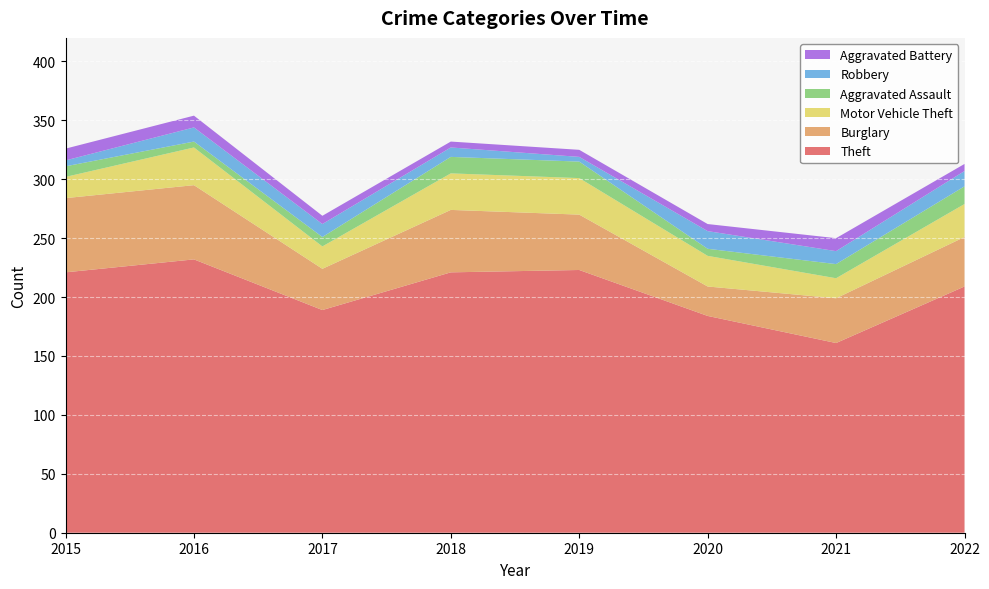

Reading left to right, what are all the values shown in this chart?

Theft: 221	232	189	221	223	184	161	209
Burglary: 63	63	35	53	47	25	38	42
Motor Vehicle Theft: 18	32	19	31	31	26	17	28
Aggravated Assault: 9	5	8	14	14	6	12	15
Robbery: 5	12	11	8	4	15	11	13
Aggravated Battery: 10	10	7	5	6	6	11	6